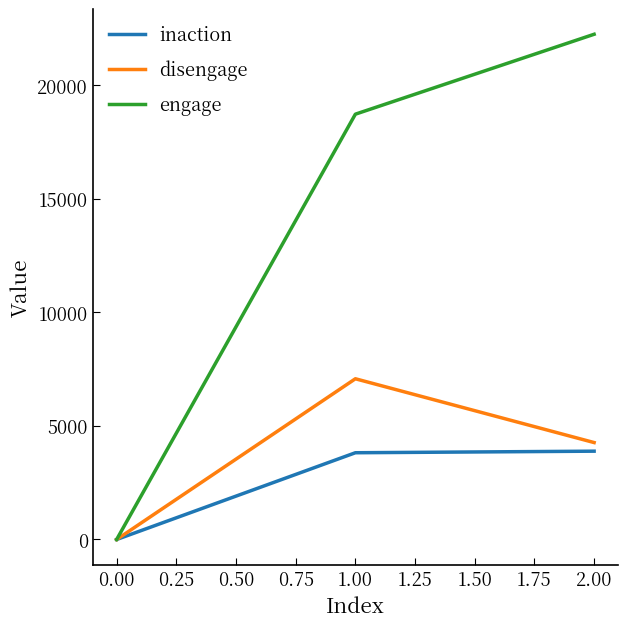

What are all the series names shown in the legend?

inaction, disengage, engage